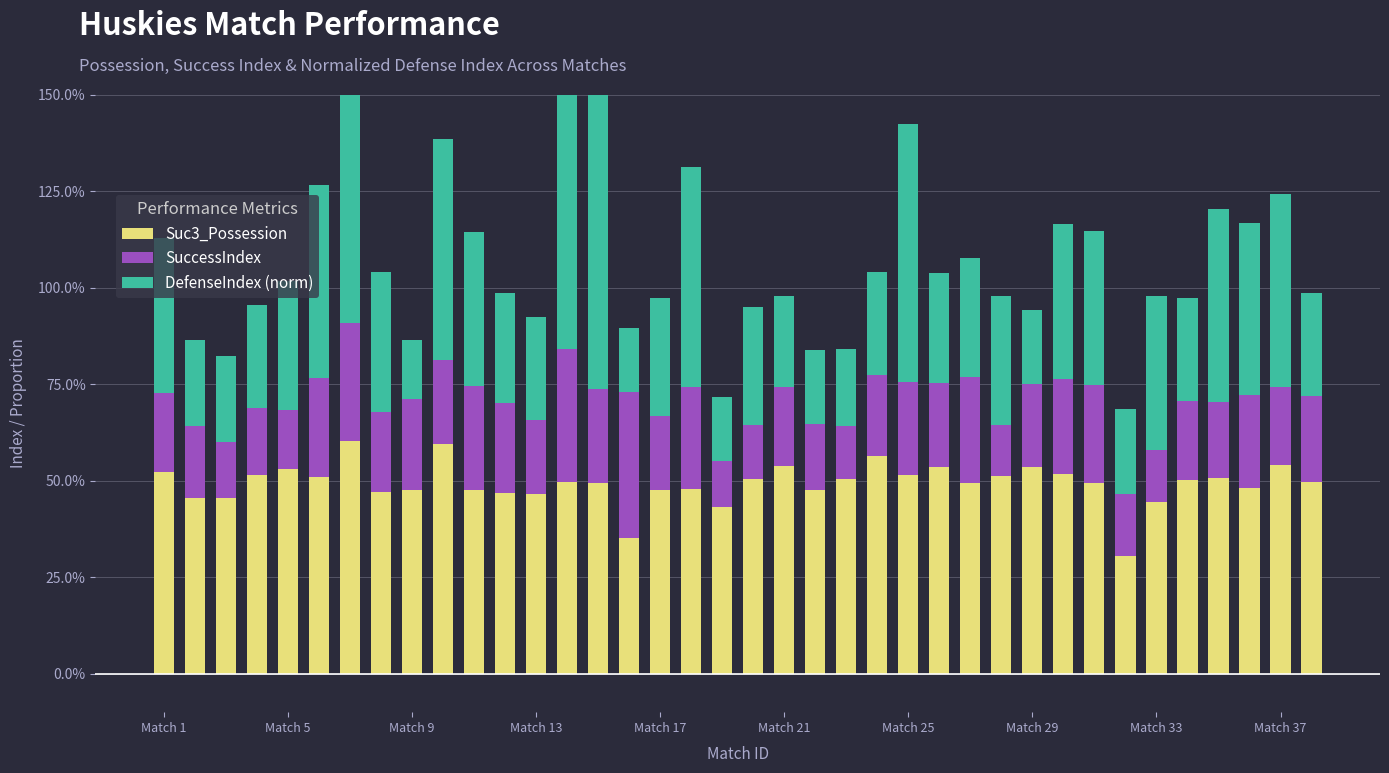

What is the difference between the highest and lowest values at Match 9?

0.3